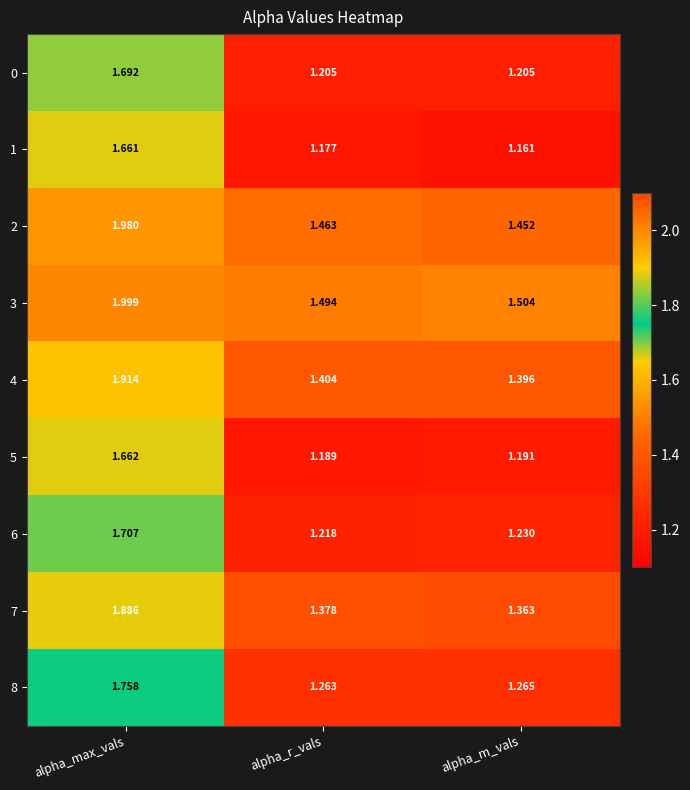

Which category has the lowest value across all series?

alpha_m_vals